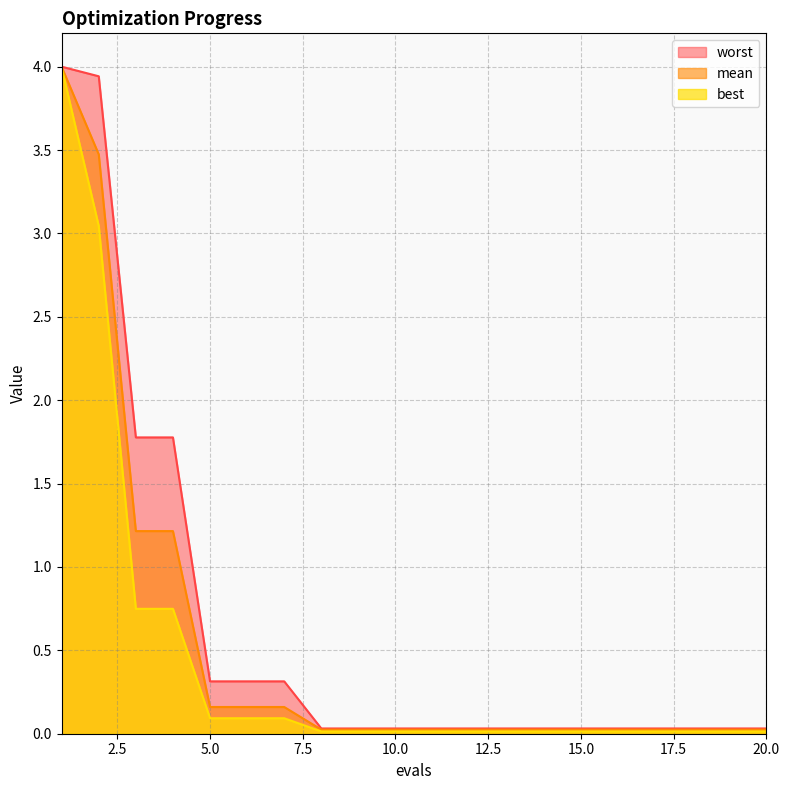

True or false: best has more than 2 points higher than both neighbors.

False